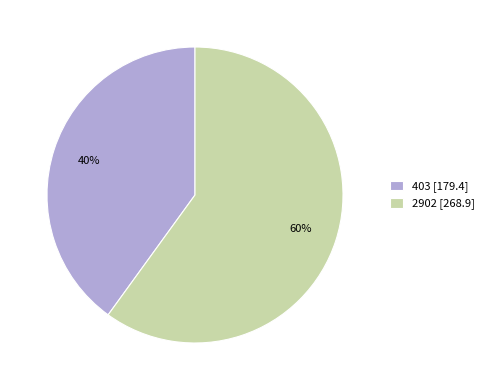

Which slice is the smallest?

403